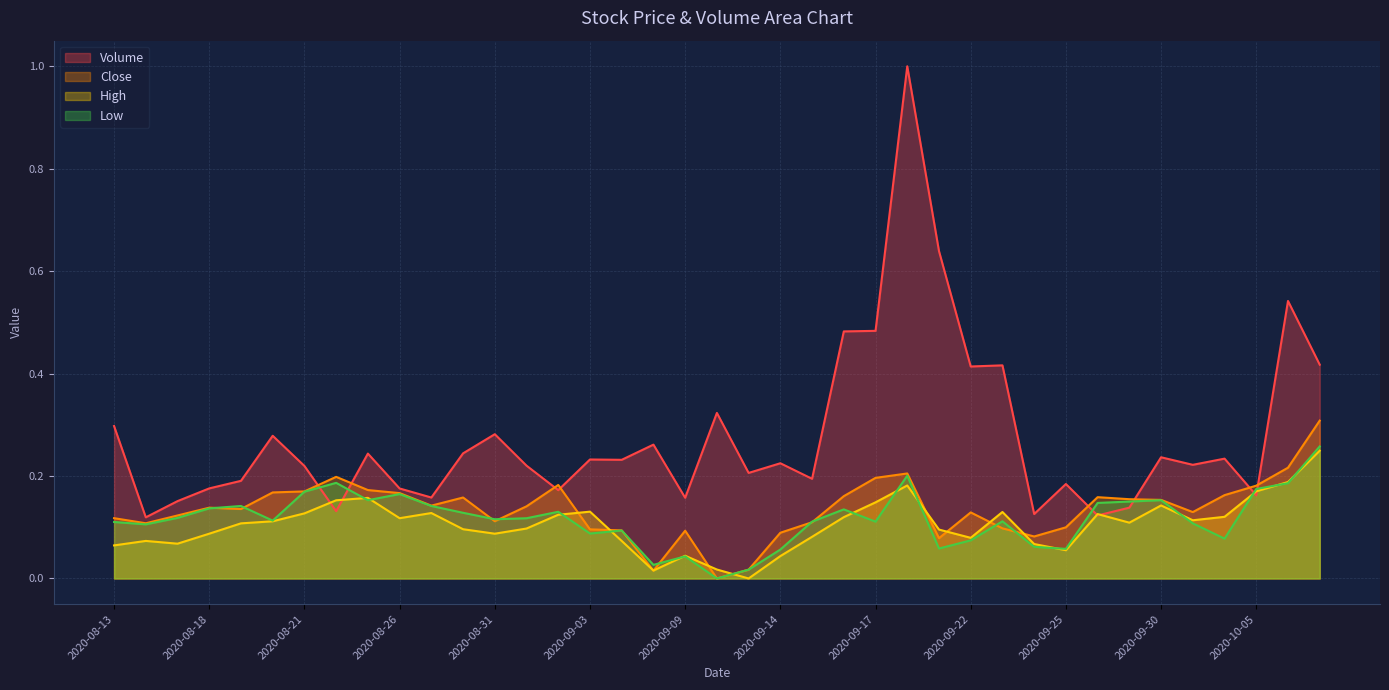

Rank the categories by Volume value from lowest to highest.

2020-08-14, 2020-09-28, 2020-09-24, 2020-08-24, 2020-09-29, 2020-08-17, 2020-09-09, 2020-08-27, 2020-10-05, 2020-09-02, 2020-08-26, 2020-08-18, 2020-09-25, 2020-08-19, 2020-09-15, 2020-09-11, 2020-08-21, 2020-09-01, 2020-10-01, 2020-09-14, 2020-09-04, 2020-09-03, 2020-10-02, 2020-09-30, 2020-08-25, 2020-08-28, 2020-09-08, 2020-08-20, 2020-08-31, 2020-08-13, 2020-09-10, 2020-09-22, 2020-09-23, 2020-10-07, 2020-09-16, 2020-09-17, 2020-10-06, 2020-09-21, 2020-09-18